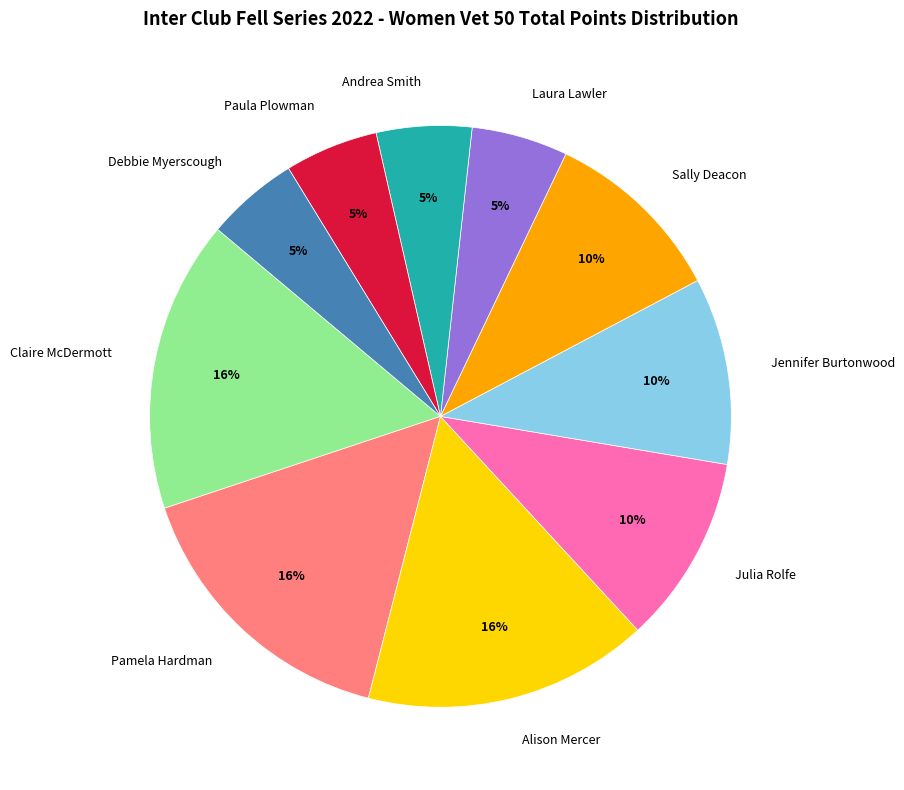

To the nearest percent, what portion does Debbie Myerscough represent?

5%